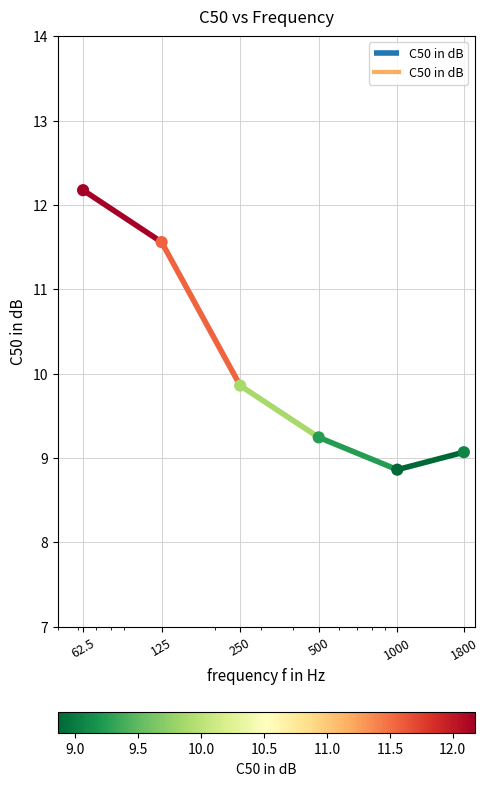

What is the change in value from 62.5 to 250?

-2.3